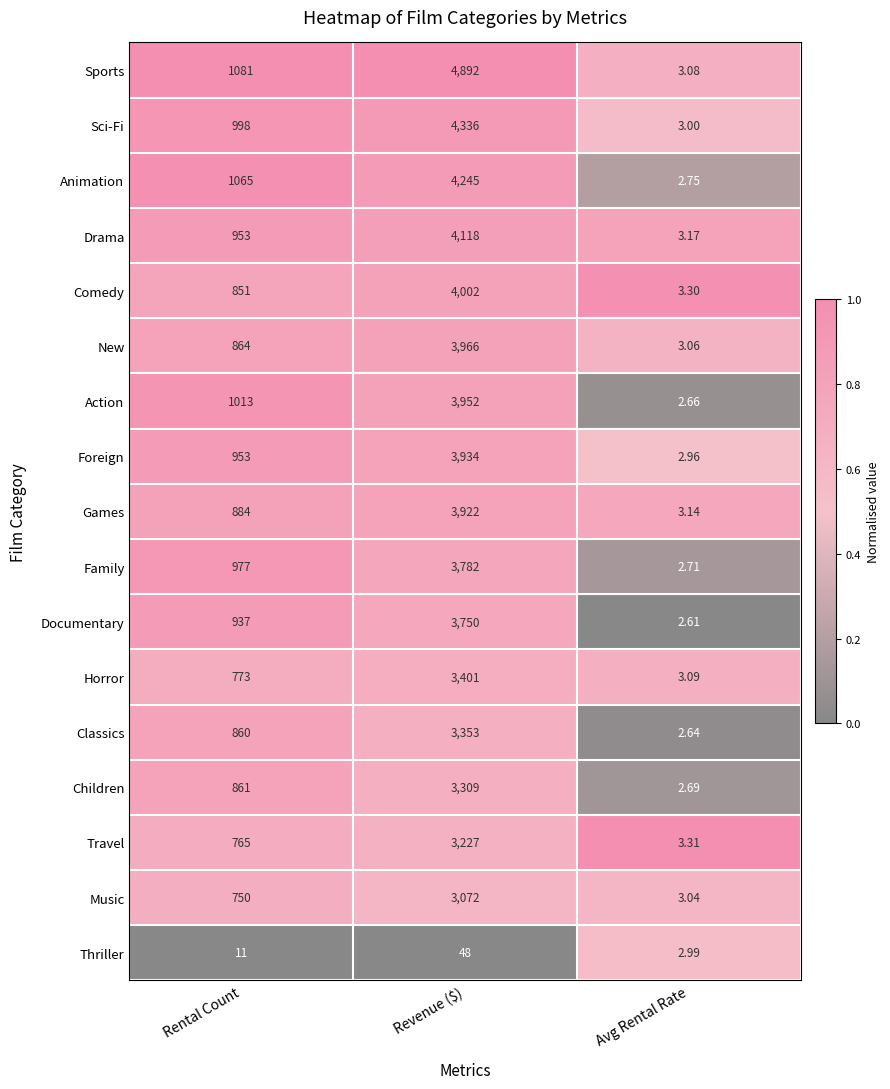

Count the number of data series in this chart.

17